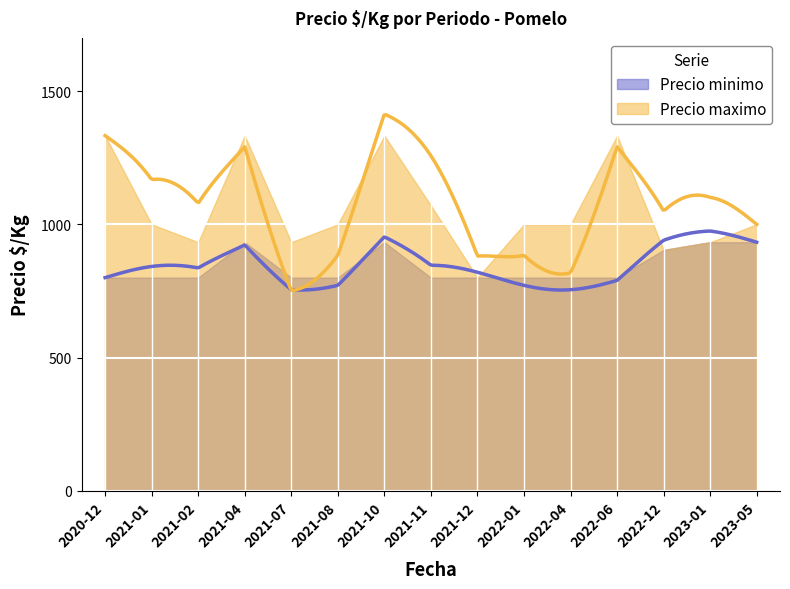

At which category does the chart reach its minimum across all series?

2020-12